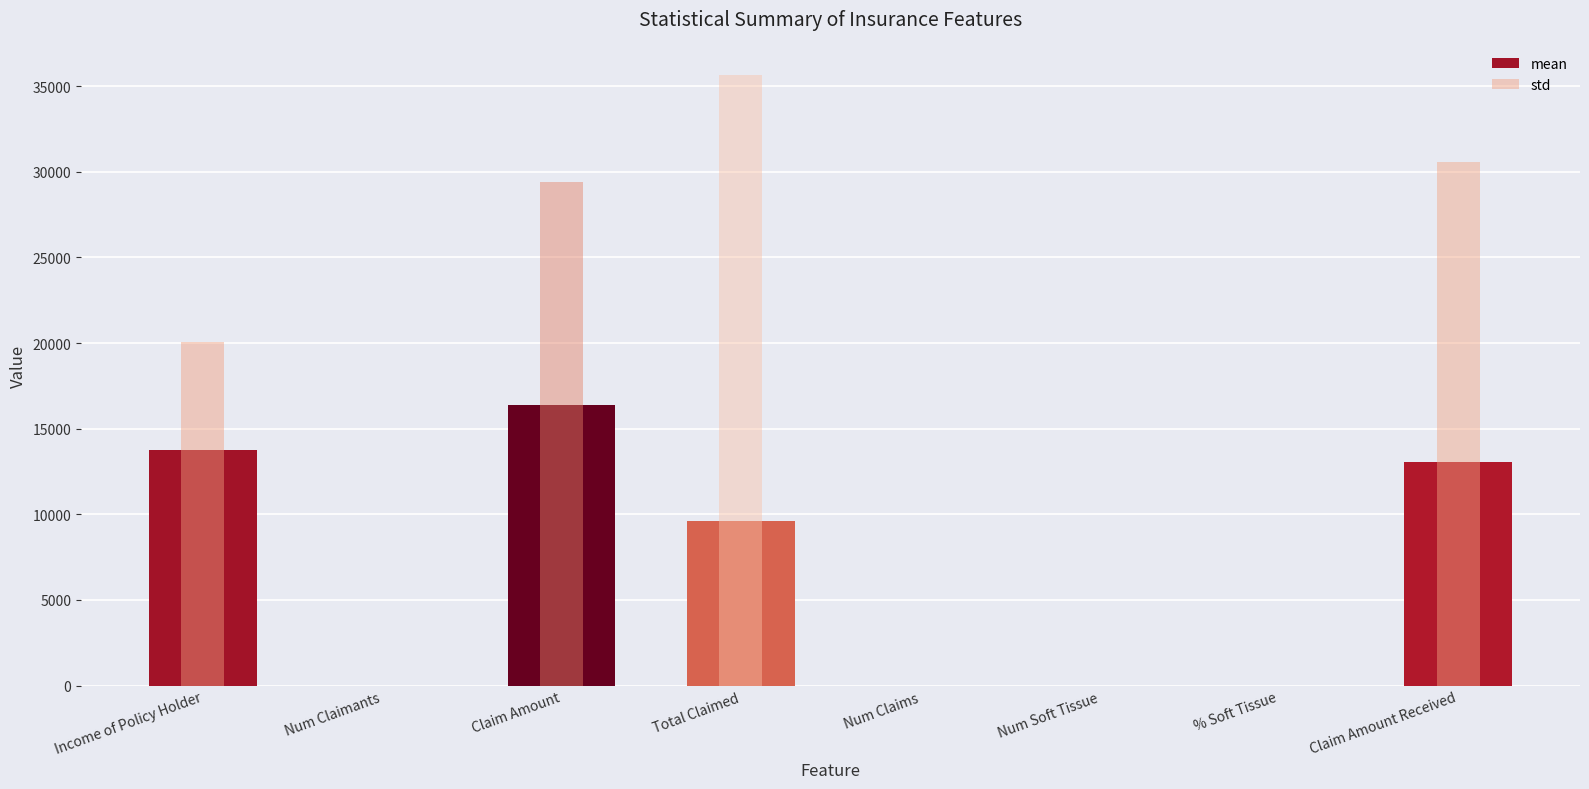

What position from the left is Num Soft Tissue?

6